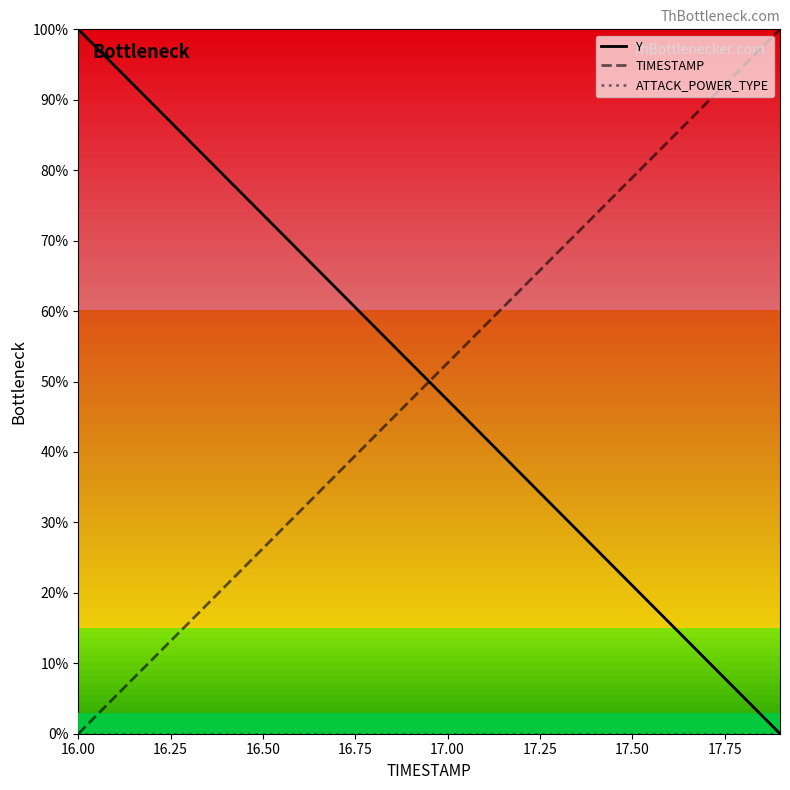

What is the sum of all Y values?

1000.0